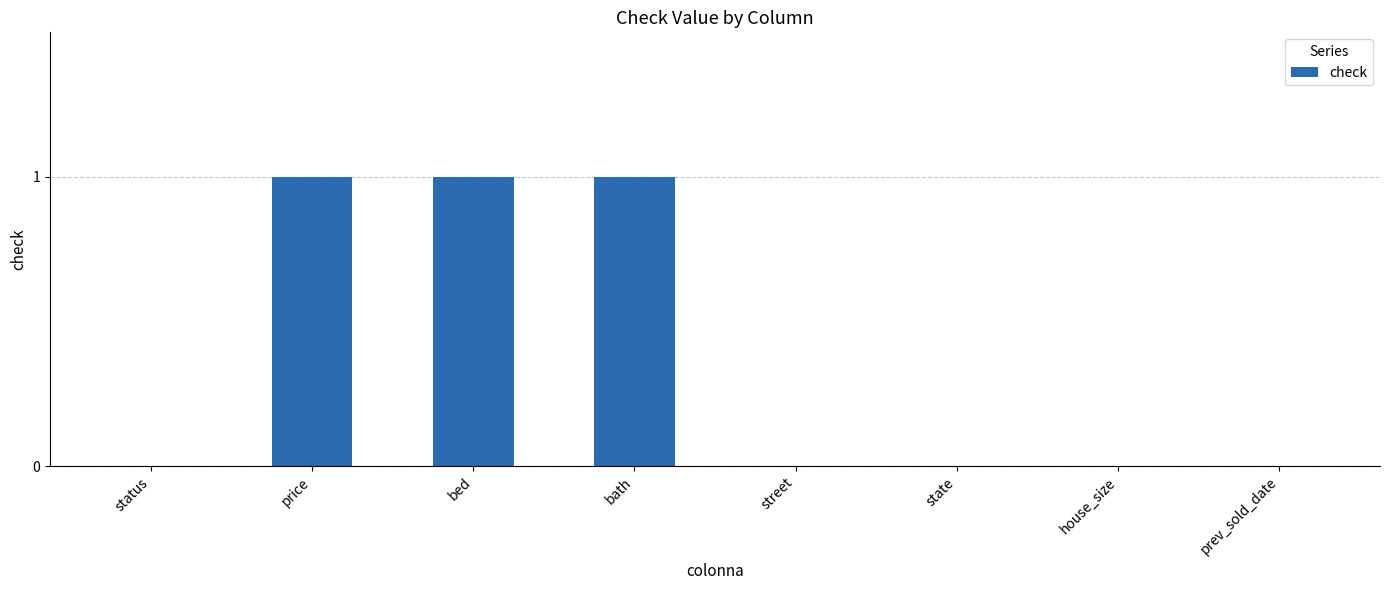

Reading left to right, list all the values displayed in this chart.

0	1	1	1	0	0	0	0